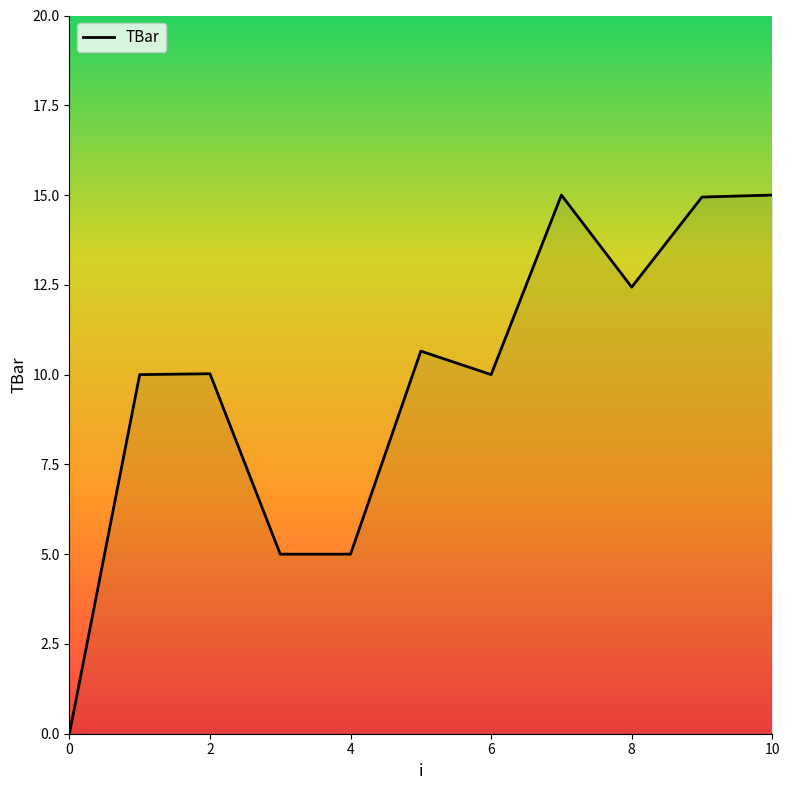

What is the greatest value displayed?

15.0